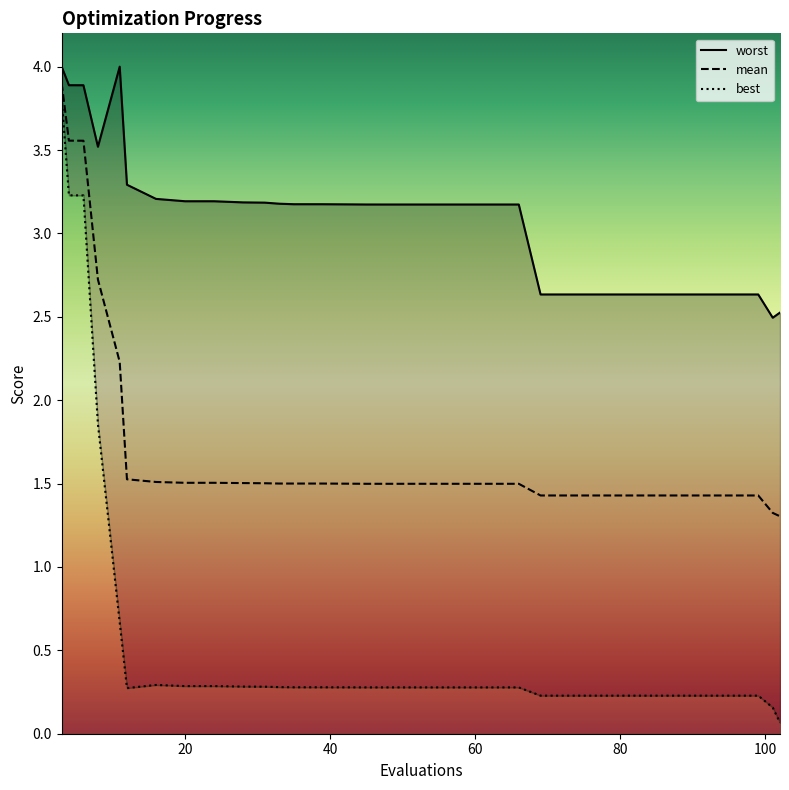

What are all the series names shown in the legend?

mean, best, worst